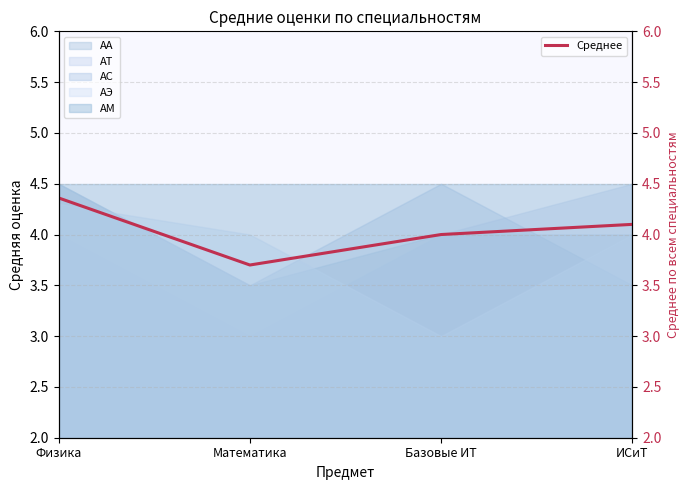

What is the minimum value shown in the chart?

3.7